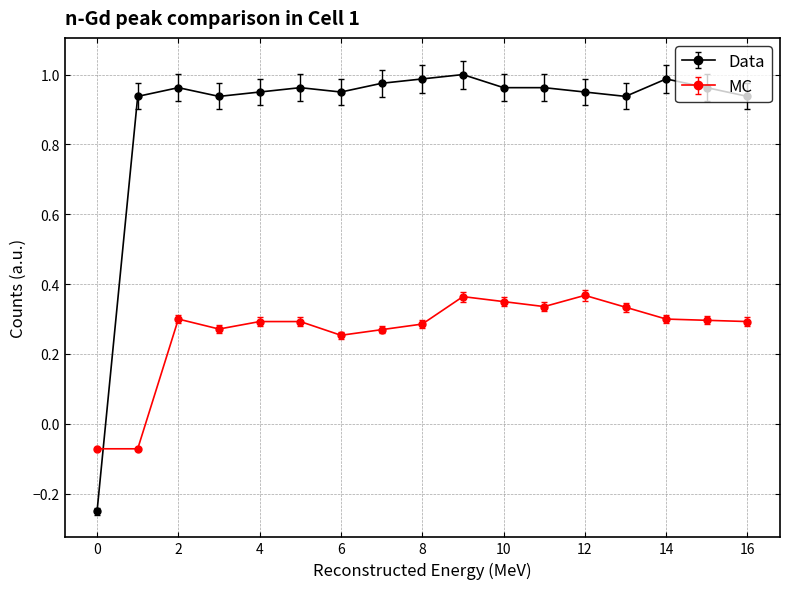

Rank the series by their maximum value, from lowest to highest.

MC, Data